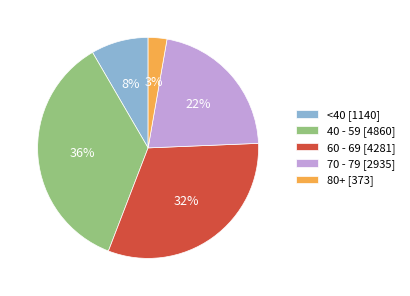

Is 80+ [373] the majority of the pie?

No